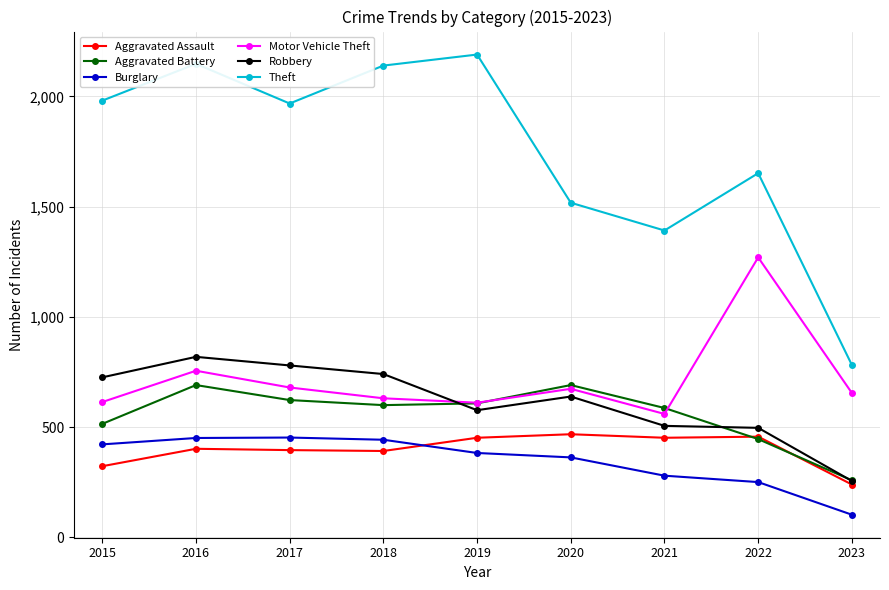

Which category has the highest value across all series?

2019